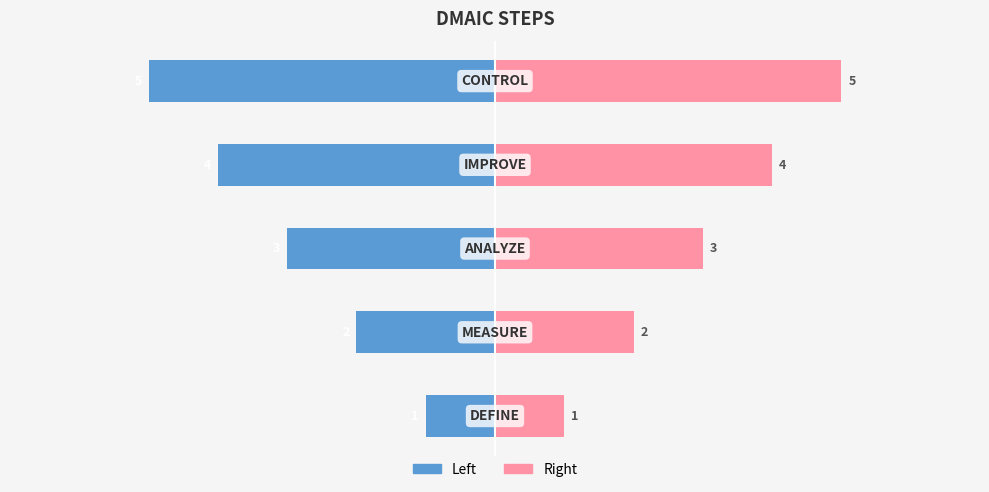

How many groups of bars are there?

5